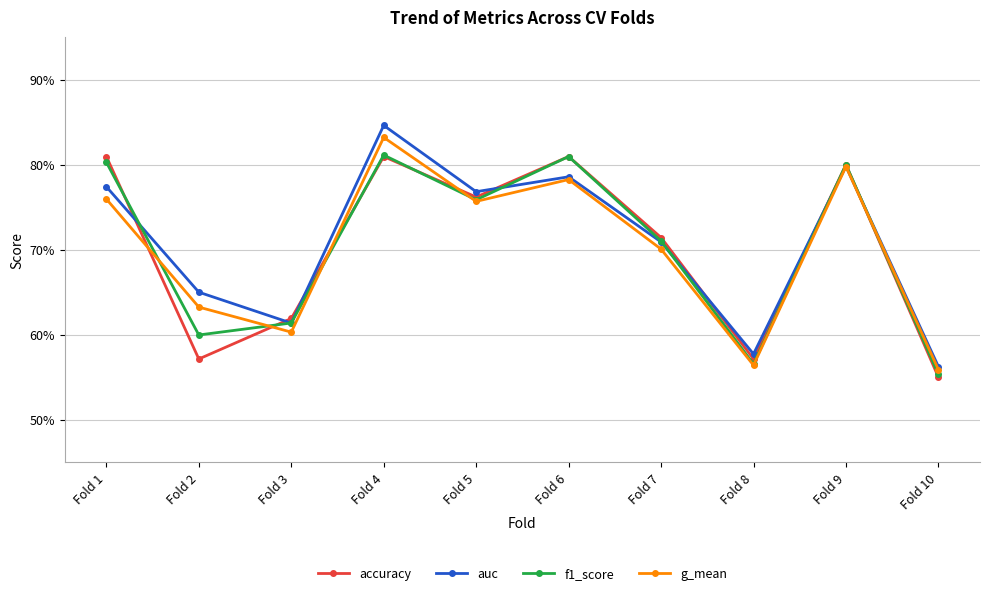

What is the difference between the second highest and second lowest values in the auc series?

0.2